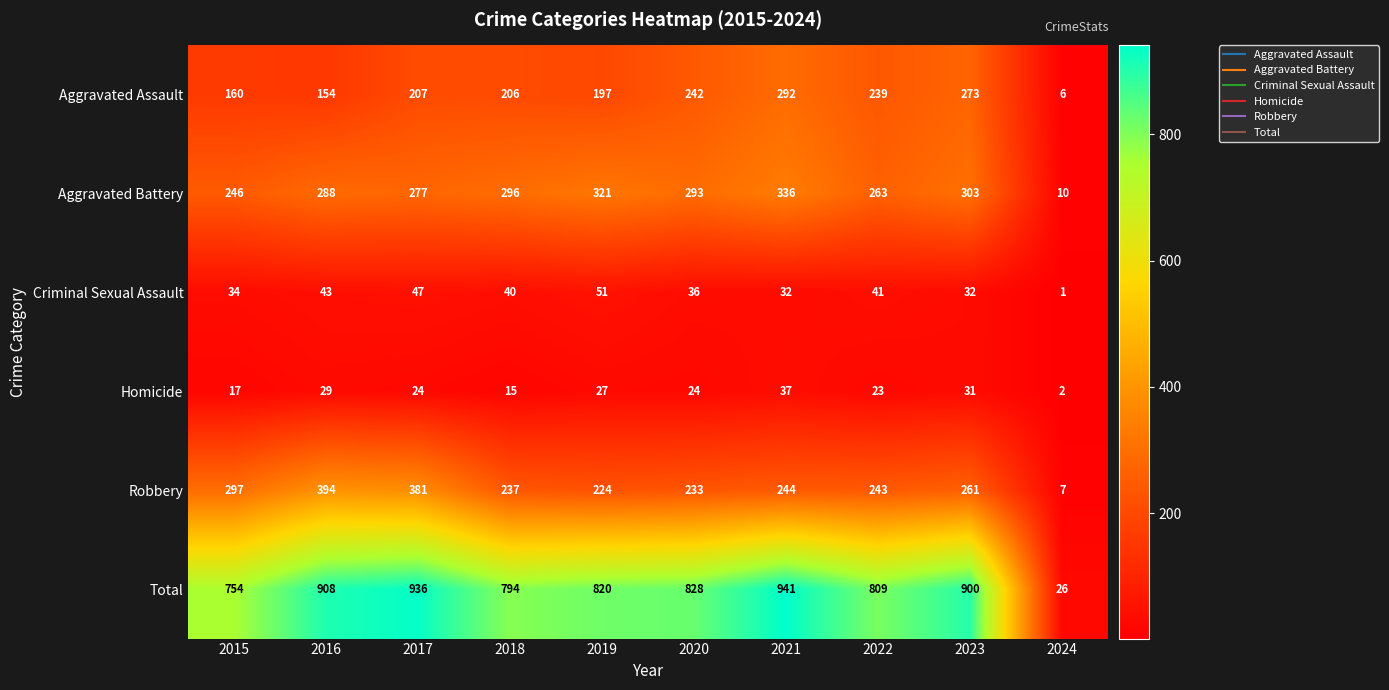

Between 2021 and 2022, which series saw the biggest shift?

Total